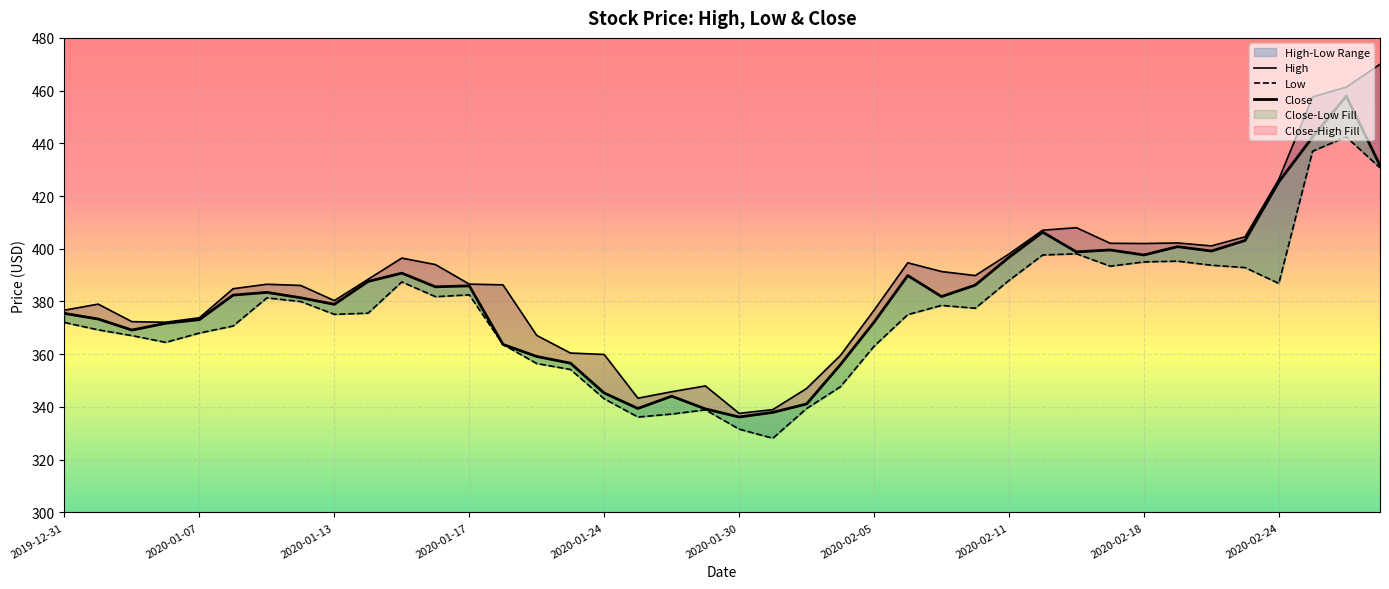

Reading left to right, transcribe all the data shown in this chart.

High: 376.7	379.0	372.4	372.1	373.8	384.9	386.5	386.1	380.3	388.4	396.5	394.0	386.6	386.3	367.1	360.4	359.9	343.3	345.8	348.0	337.6	339.0	347.0	359.5	376.7	394.7	391.4	389.8	398.0	407.1	408.0	402.1	402.0	402.2	401.1	404.5	426.4	457.6	461.3	470.0
Low: 372.0	369.2	367.1	364.5	368.0	370.7	381.4	380.0	375.1	375.6	387.4	381.8	382.5	363.7	356.5	354.2	343.1	336.2	337.3	338.9	331.6	328.1	339.4	347.6	363.0	375.0	378.5	377.4	388.0	397.6	398.1	393.4	395.0	395.3	393.8	392.9	386.8	437.0	442.4	430.7
Close: 375.5	373.4	369.2	371.7	373.1	382.4	383.5	381.4	378.9	387.6	390.8	385.6	385.9	363.7	359.1	356.6	345.3	339.4	344.1	339.2	336.2	337.9	341.1	356.0	372.2	389.9	381.9	386.2	396.8	406.3	398.8	399.6	397.6	400.8	399.1	403.1	425.4	442.4	457.9	431.6